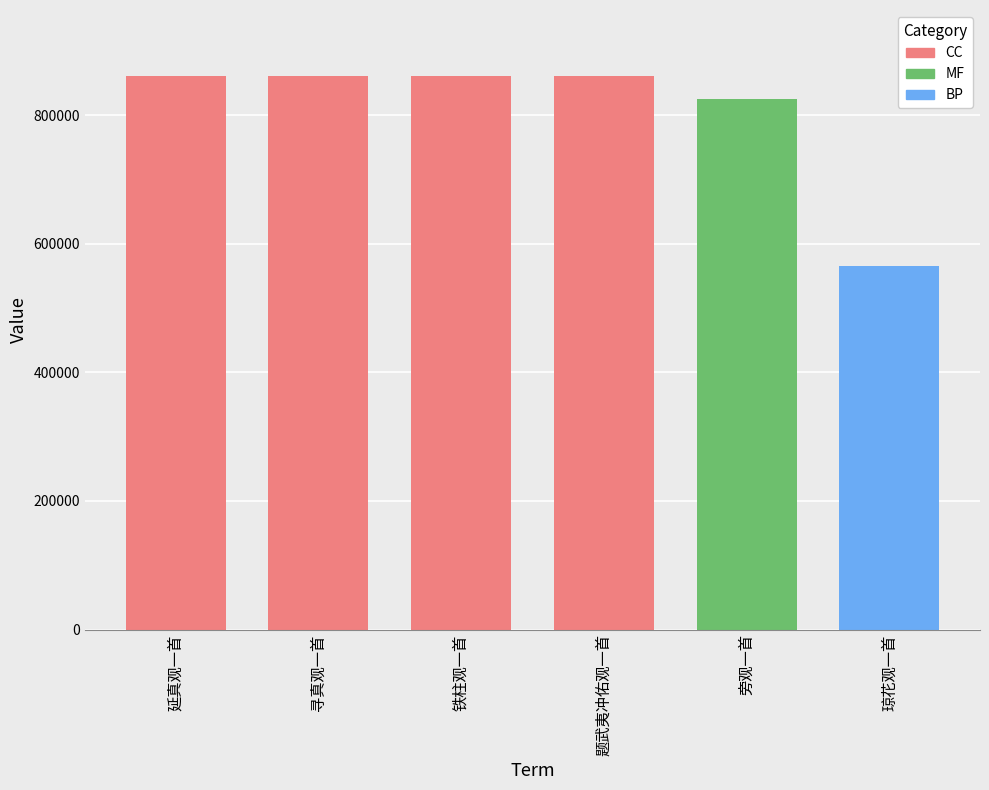

Count the number of data series in this chart.

1